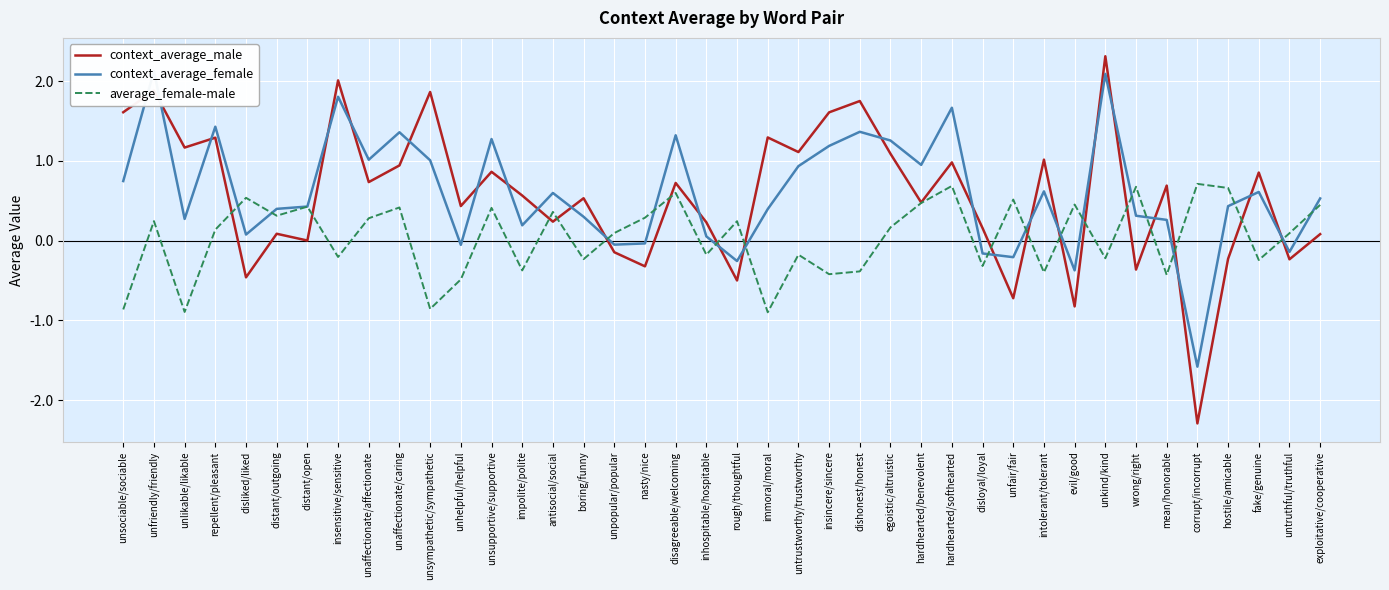

At how many categories does at least one series exceed -1?

40